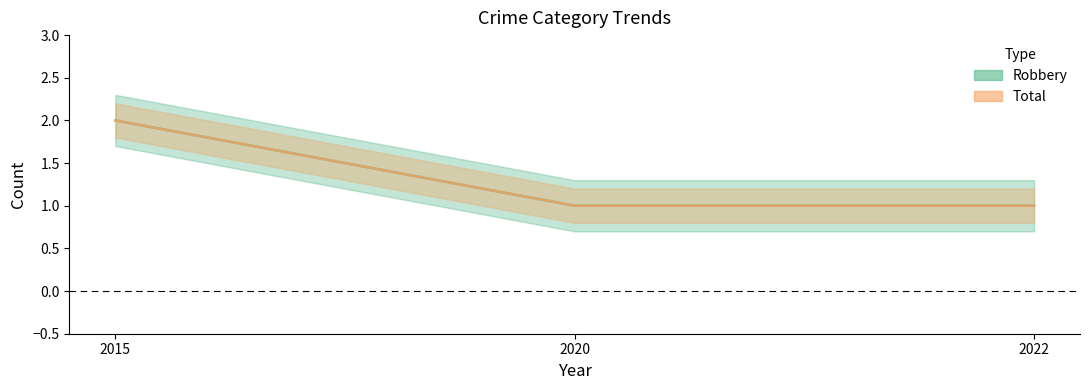

How many categories are shown in the chart?

3